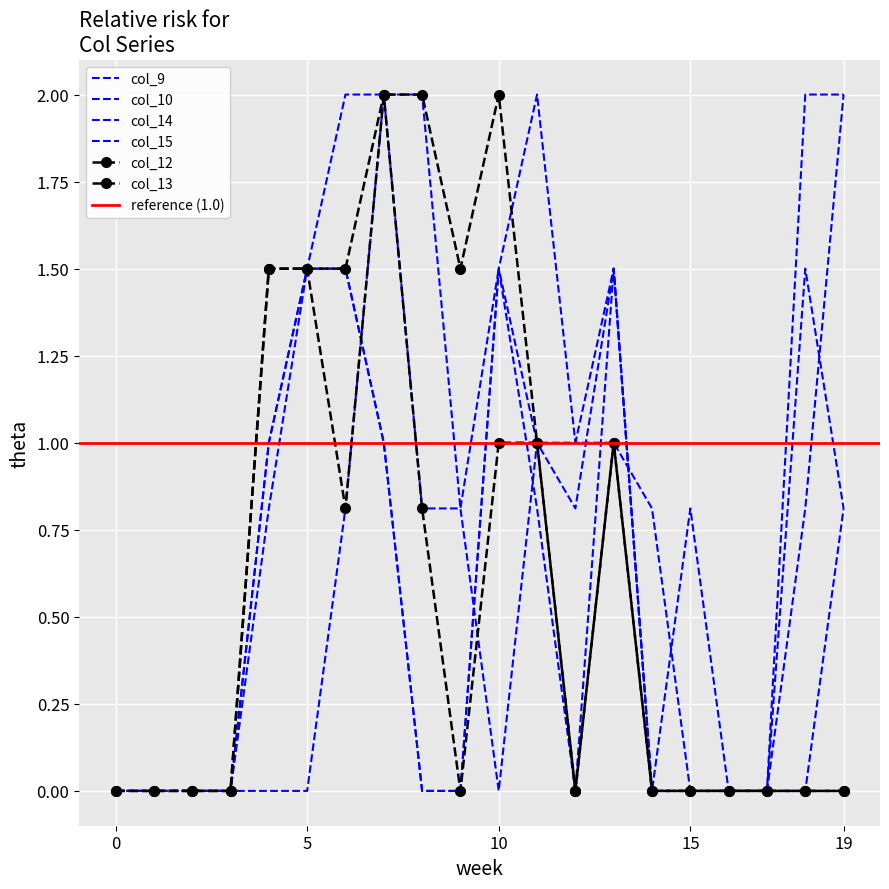

True or false: col_10 has more than 0 interior local peaks.

True